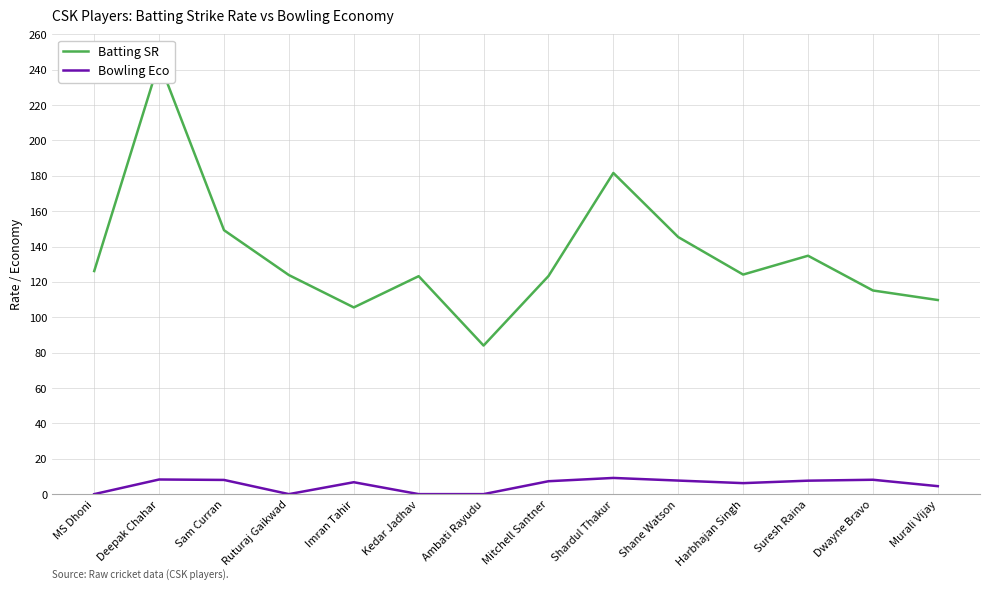

What is the sum of the Batting SR values at Harbhajan Singh and Ruturaj Gaikwad?

248.0